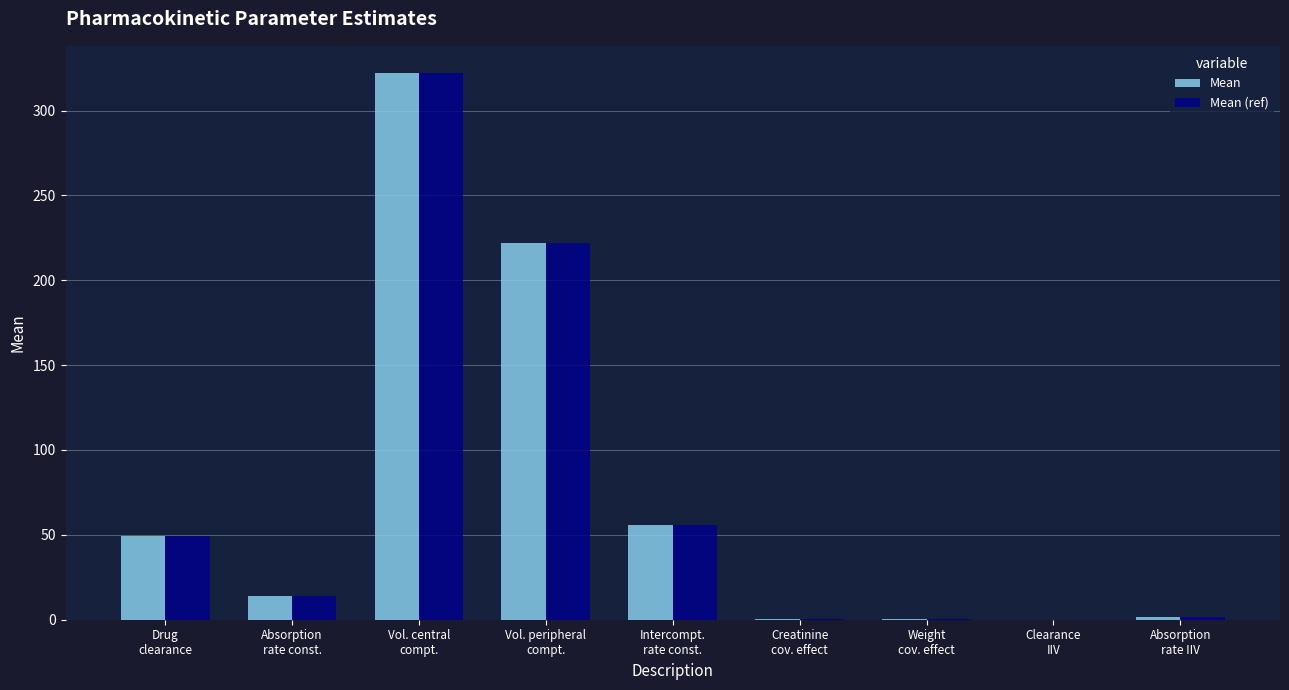

What is the average value of the Mean (ref) series?

73.8